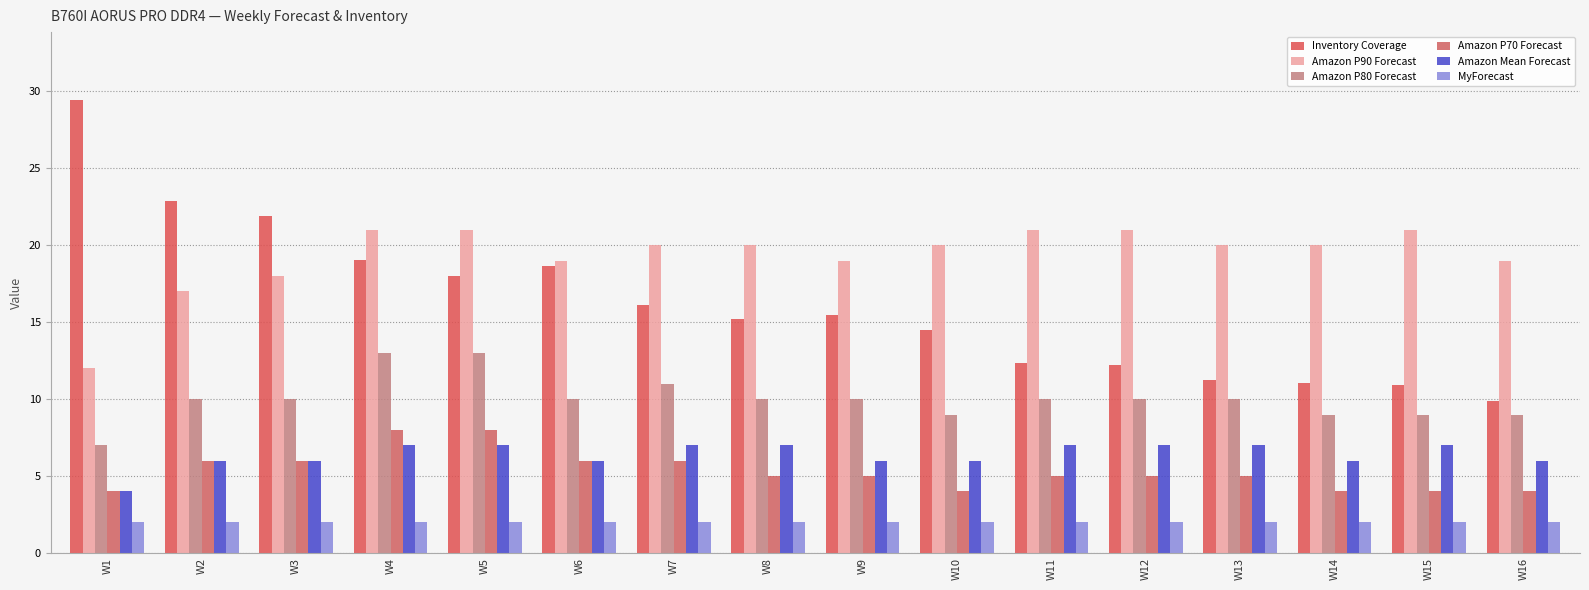

Which series has the largest range (max minus min)?

Inventory Coverage